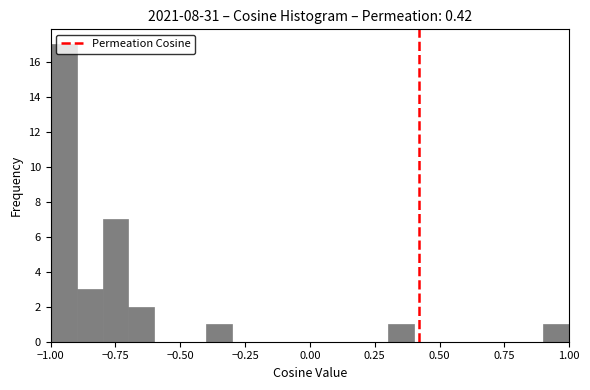

Read against the x-axis, roughly where is the centre of the tallest bar?

-0.95